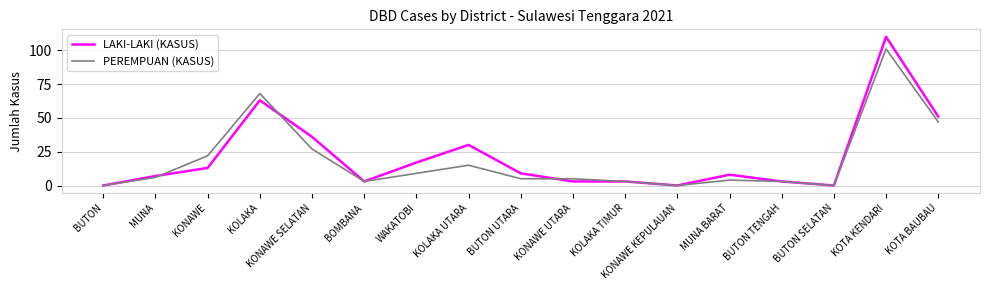

Where is the first local maximum for LAKI-LAKI (KASUS)?

KOLAKA